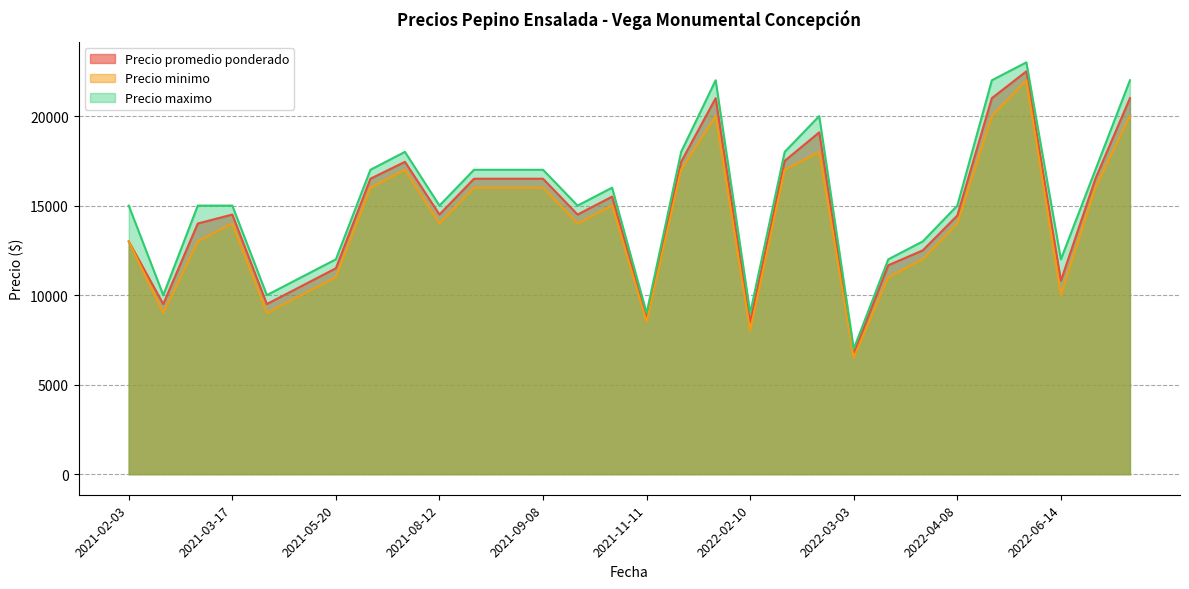

At how many categories does at least one series exceed 19623?

5